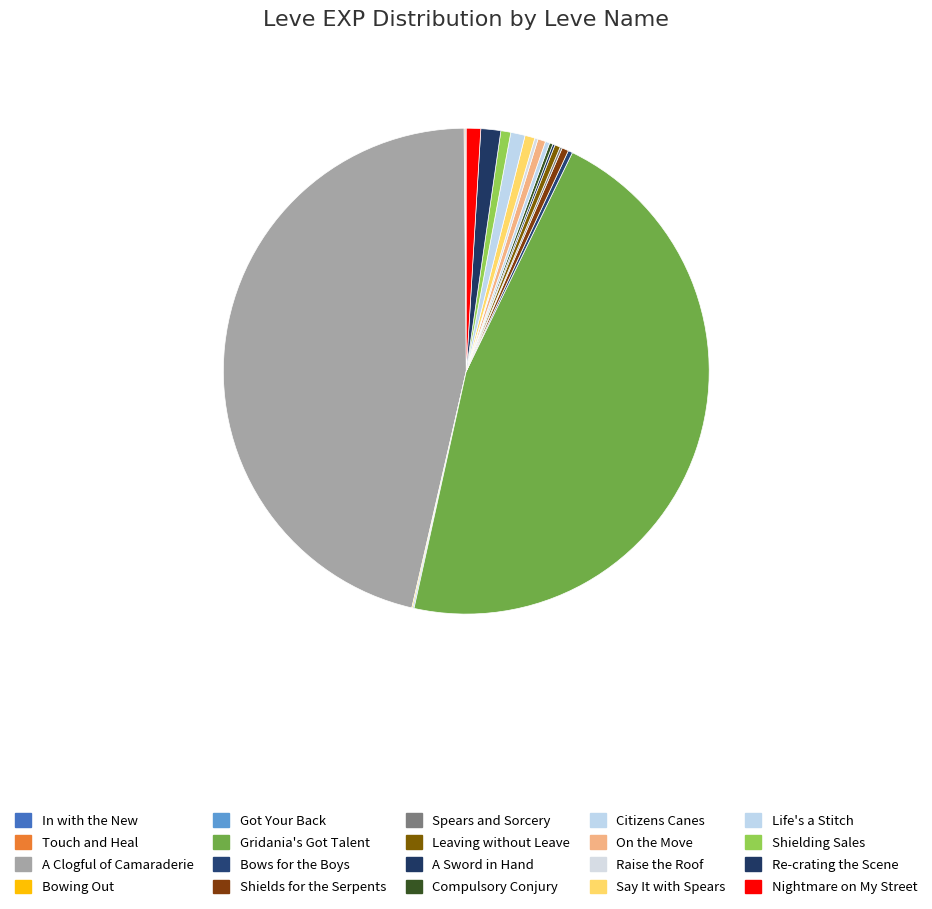

Which slice is the smallest?

In with the New